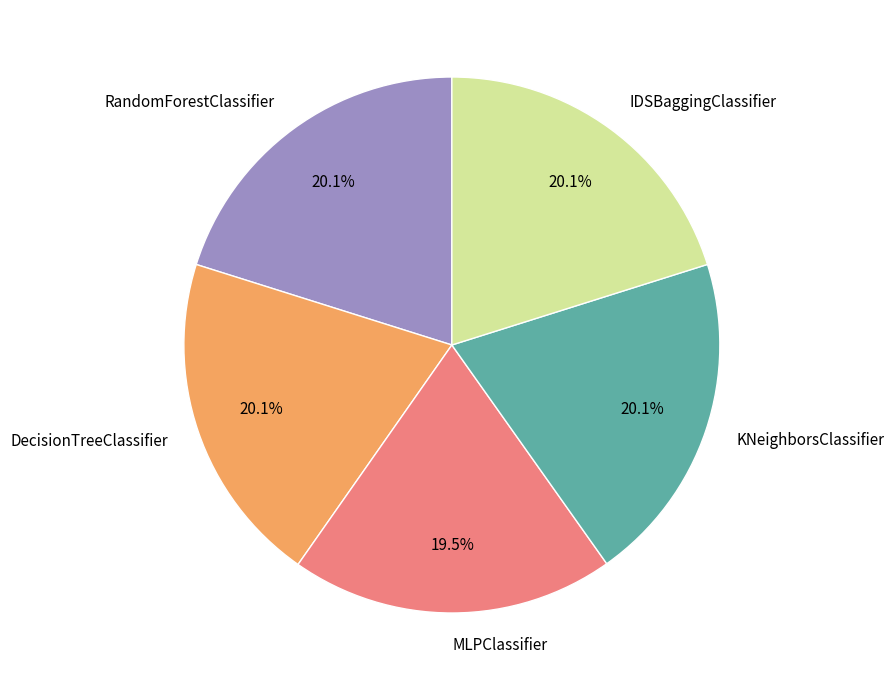

Does any single category account for the majority?

No